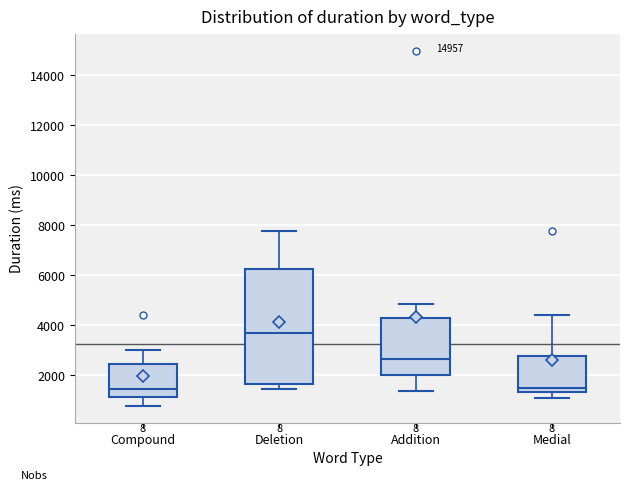

Reading left to right, transcribe this box plot: for each box, give where its median line is, the range the box spans, and where its two whiskers end, as read against the y-axis. The values are not printed on the chart, so give them approximately, as read against the axis.

Compound: median 1400, box 1200 to 2400, whiskers 800 to 3000
Deletion: median 3600, box 1600 to 6200, whiskers 1400 to 7800
Addition: median 2600, box 2000 to 4200, whiskers 1400 to 4800
Medial: median 1400 (just above the box's lower edge), box 1400 to 2800, whiskers 1000 to 4400